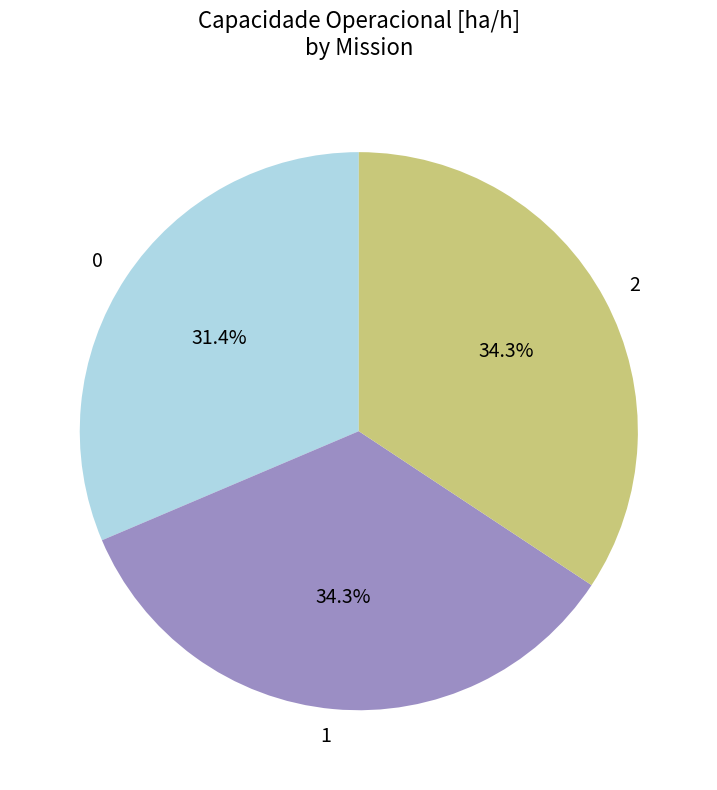

Is there any slice that represents more than half of the pie?

No